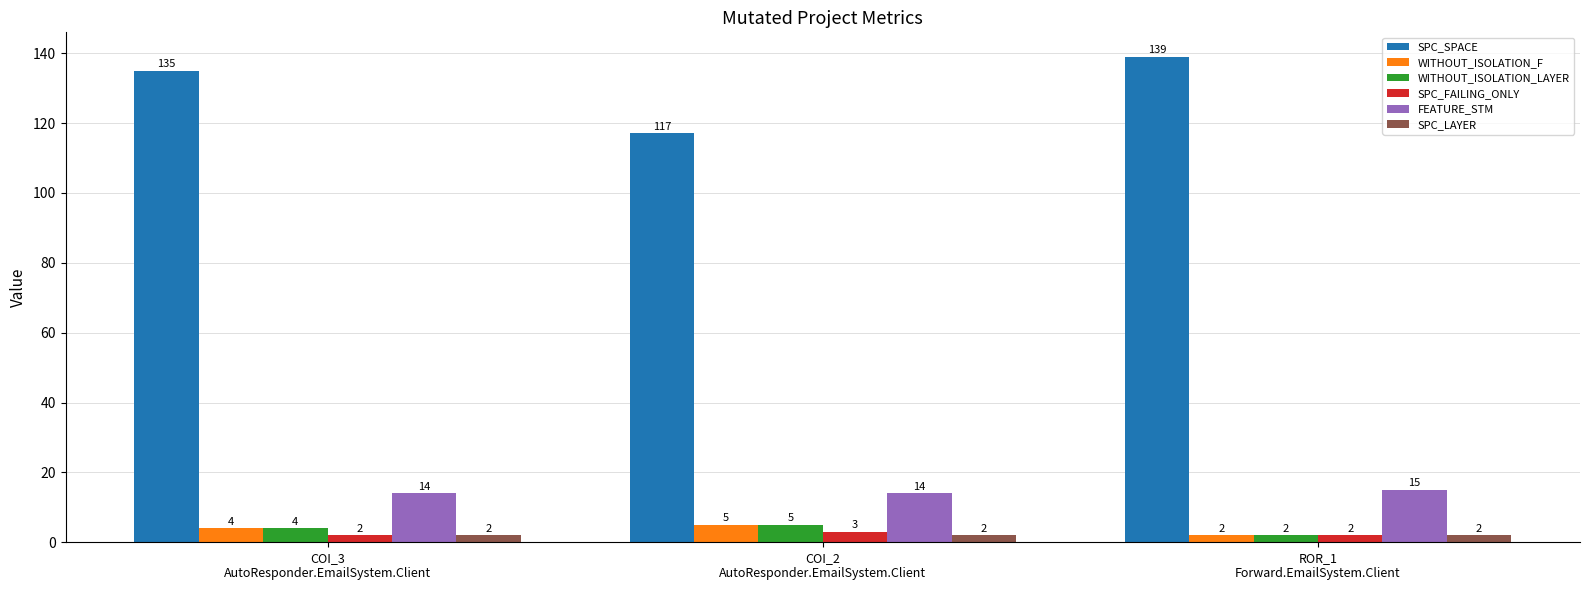

Does the chart contain any negative values?

No